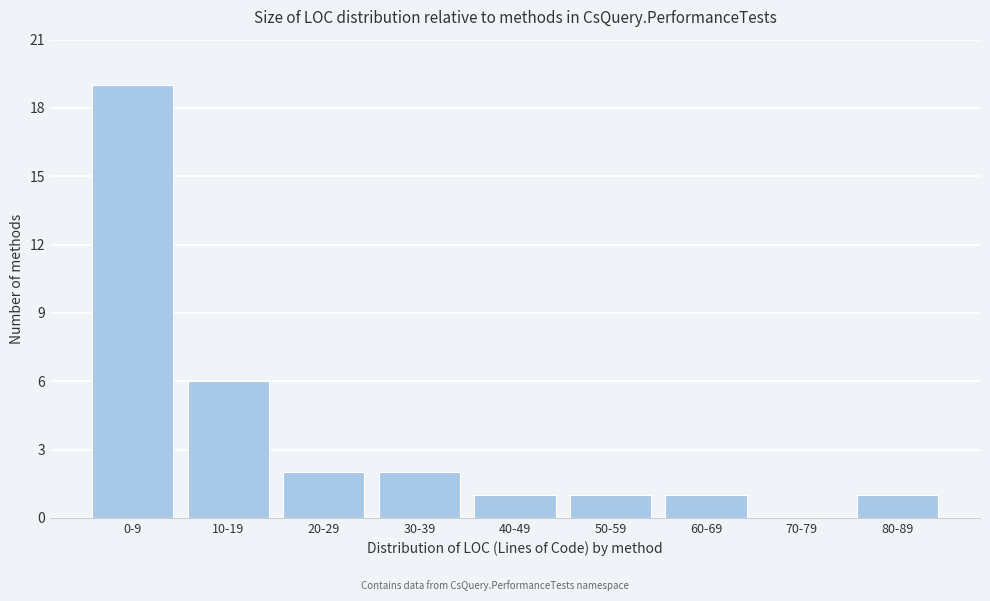

Reading left to right, transcribe all the data shown in this chart.

0-9=19	10-19=6	20-29=2	30-39=2	40-49=1	50-59=1	60-69=1	70-79=0	80-89=1